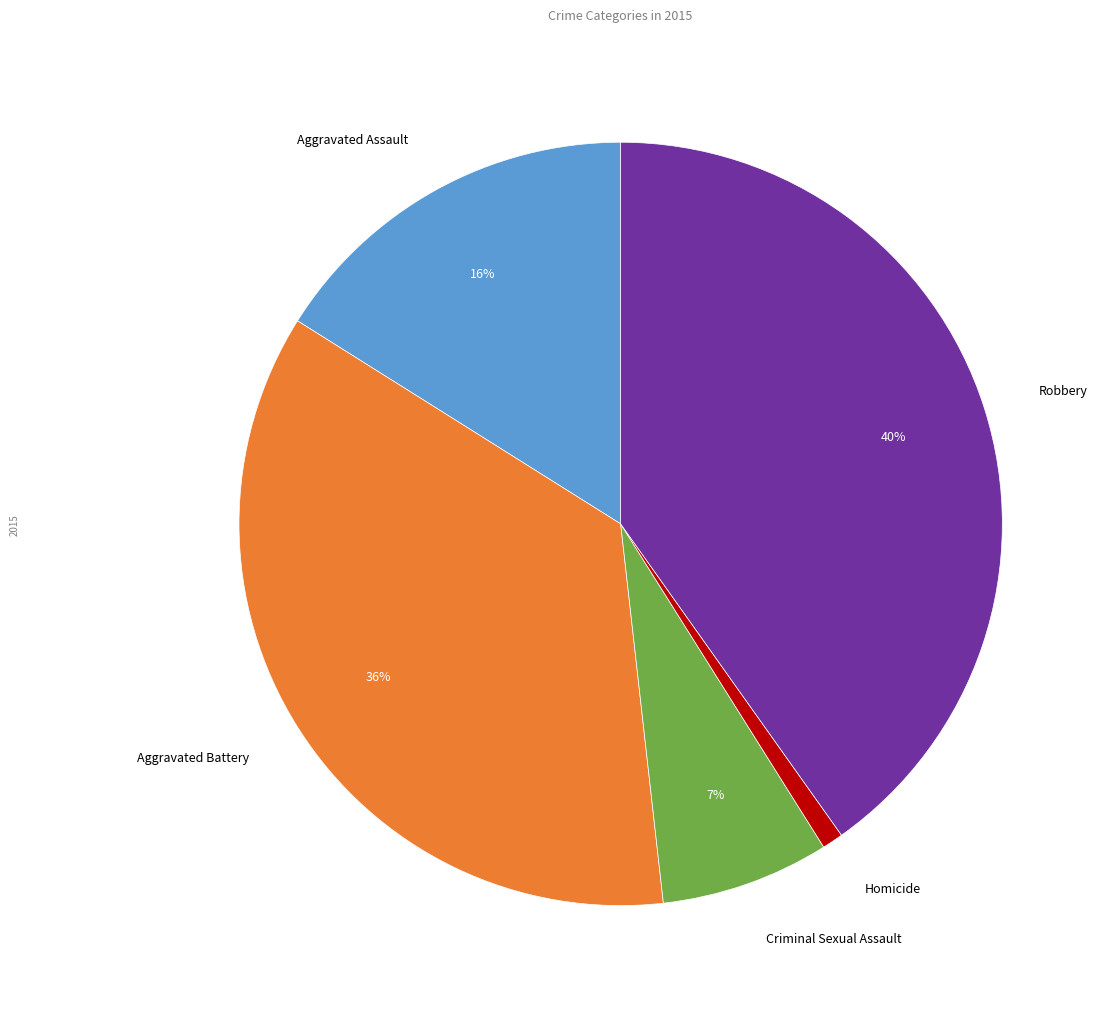

To the nearest percent, what is the difference between the largest and smallest slice percentages?

39%